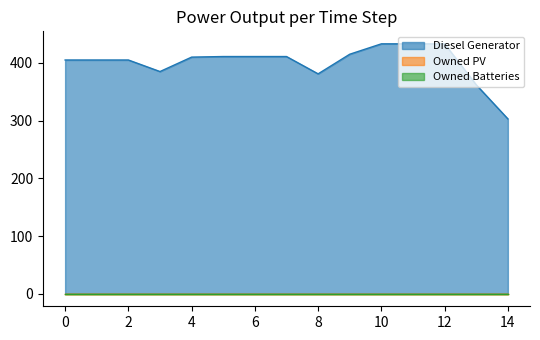

At which category is the sum across all series the highest?

10